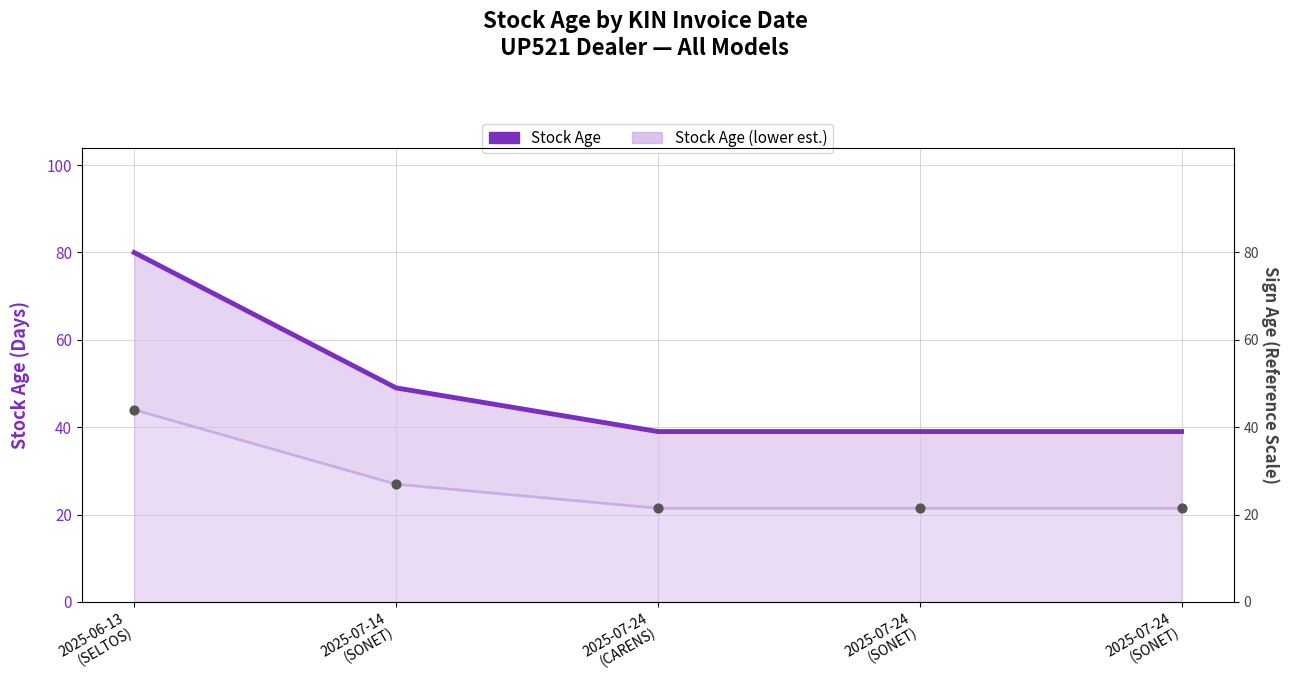

Which series has the largest Y range (max minus min)?

Stock Age